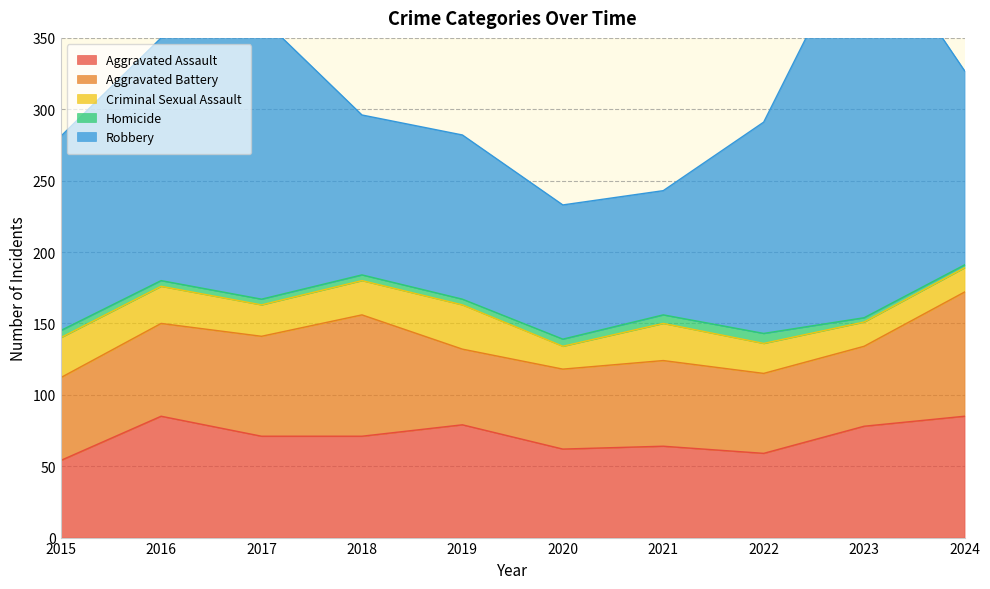

What is the sum of the Aggravated Assault values at 2018 and 2020?

133